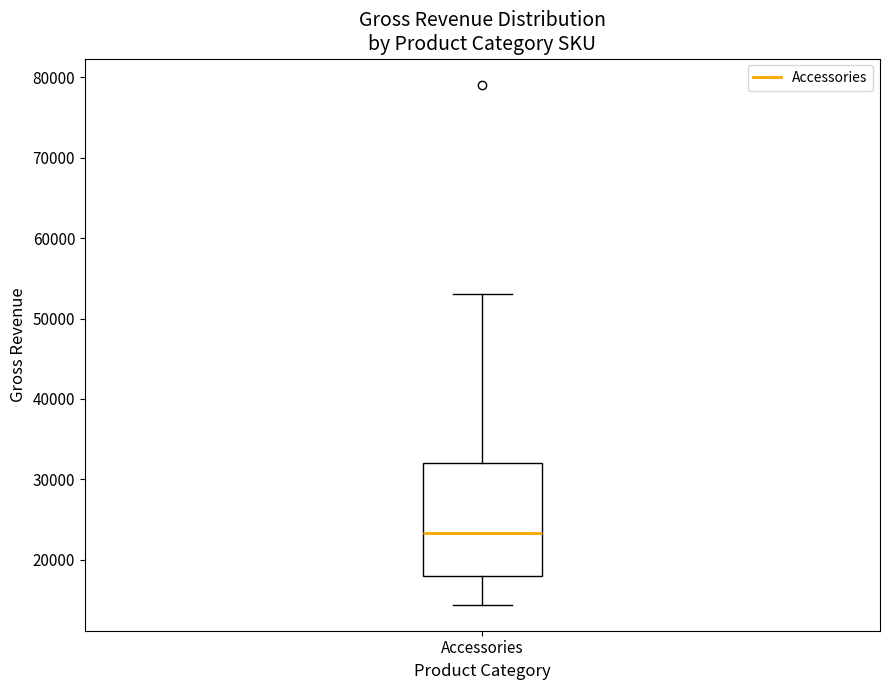

Read this box plot against the y-axis: the position of the median line, the range covered by the box, and the ends of both whiskers. The values are not printed on the chart, so give them approximately, as read against the axis.

median 23000, box 18000 to 32000, whiskers 14000 to 53000